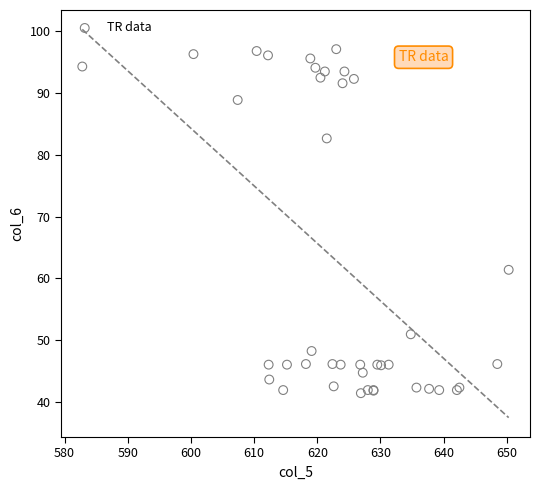

What Y value in the scatter plot is closest to 69?

61.4